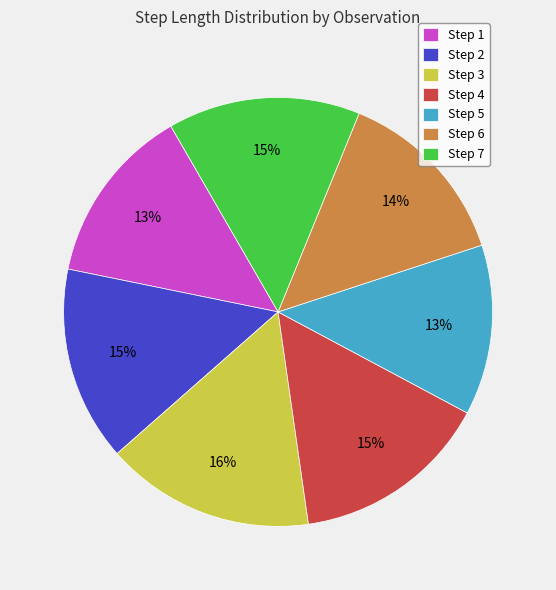

Combined, do Step 1 and Step 4 account for over 50%?

No